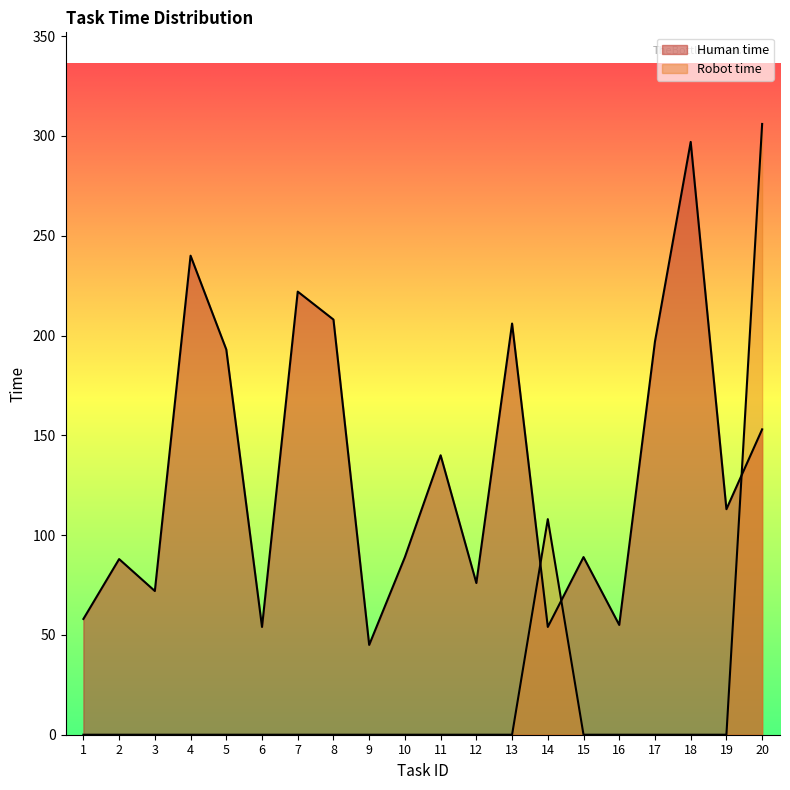

Which series has the widest spread of values?

Robot time